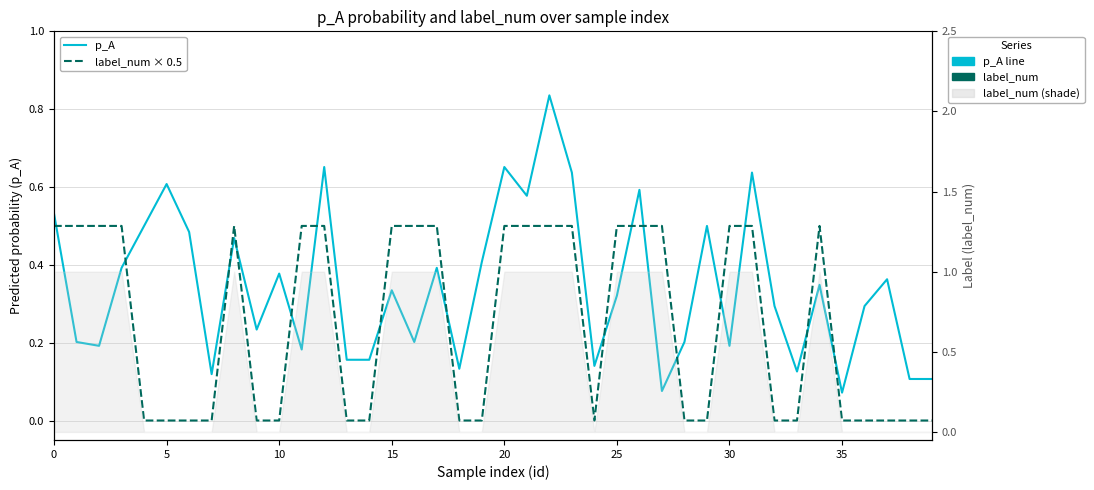

What is the sum of all p_A (solid) values?

13.8